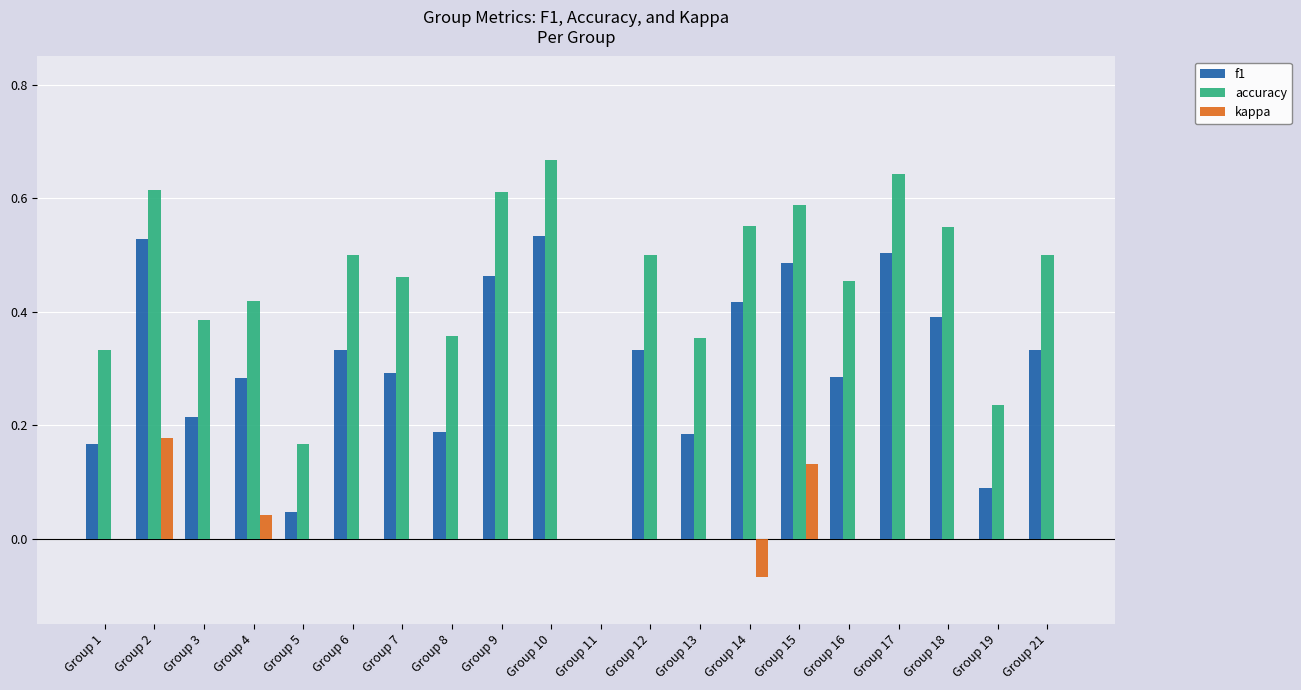

Which label corresponds to the largest value in the chart?

Group 10